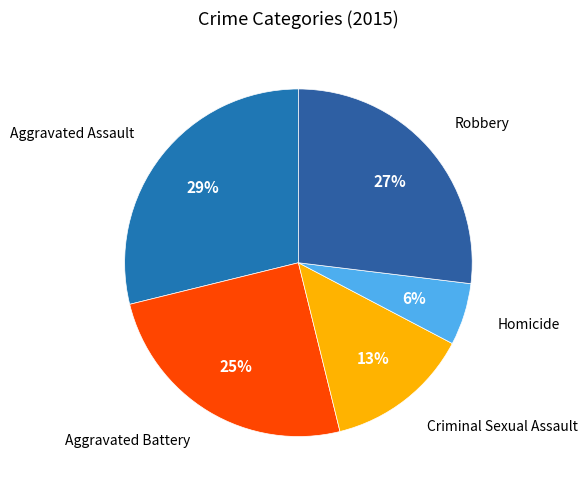

To the nearest percent, what portion does Homicide represent?

6%